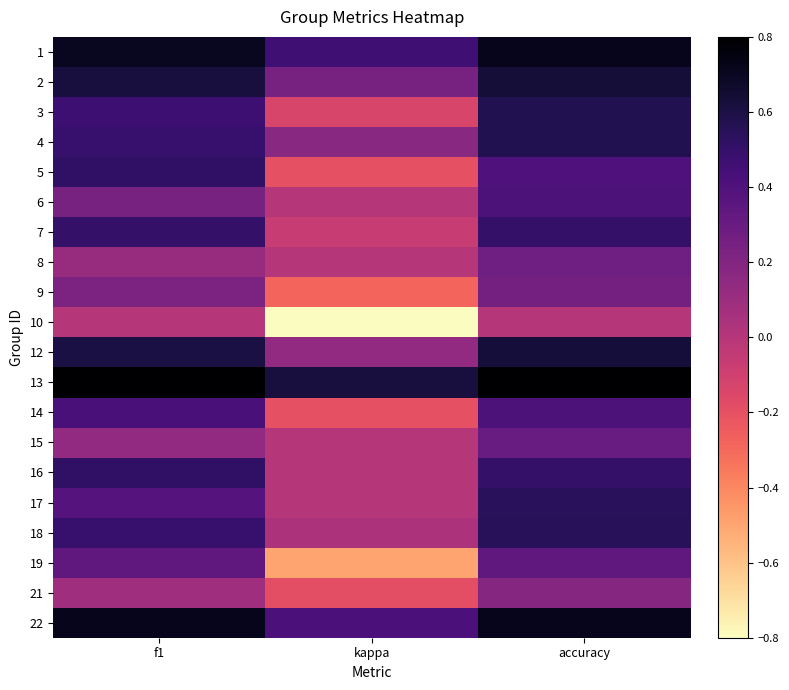

What is the minimum value shown in the chart?

-0.8